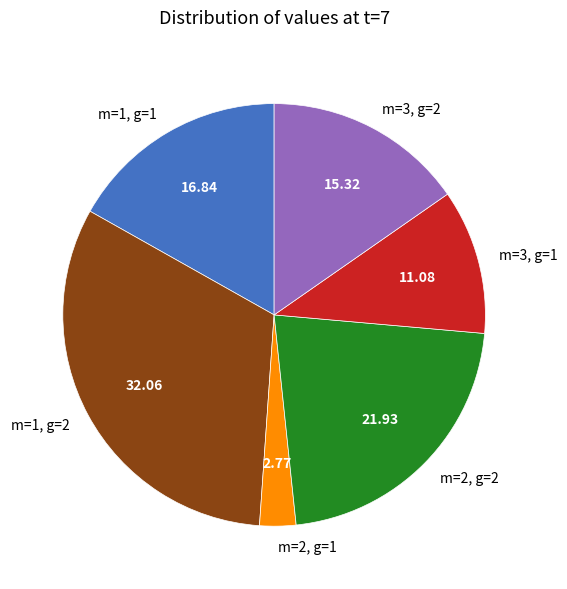

Rank the categories by value from highest to lowest.

m=1, g=2, m=2, g=2, m=1, g=1, m=3, g=2, m=3, g=1, m=2, g=1